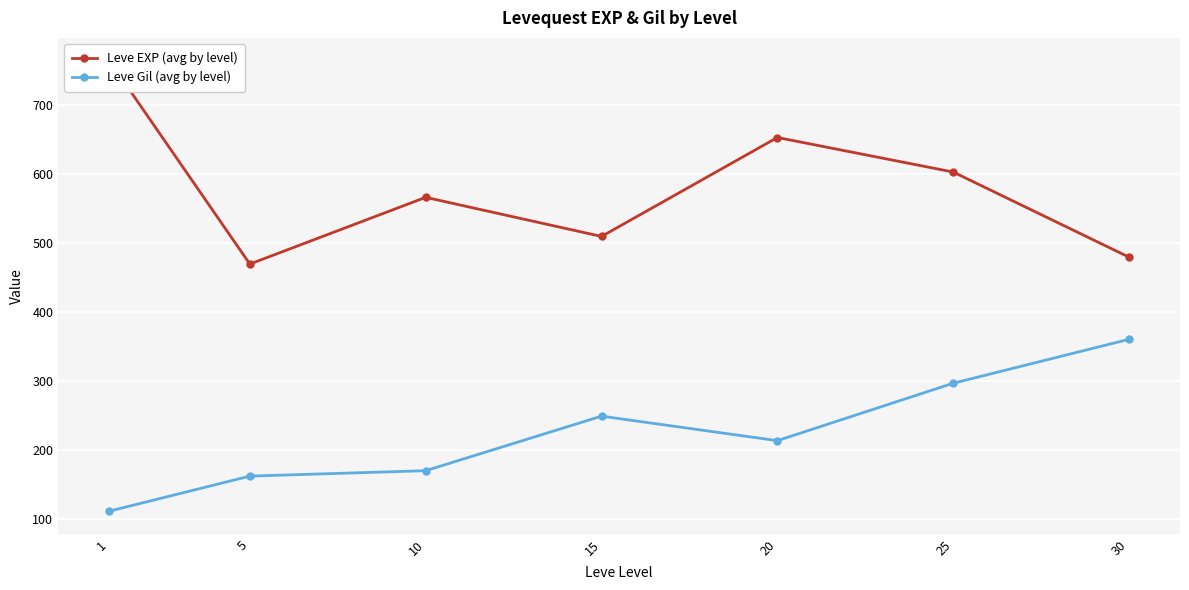

The Leve Gil (avg by level) series shows 135.7 at 15. True or false?

False